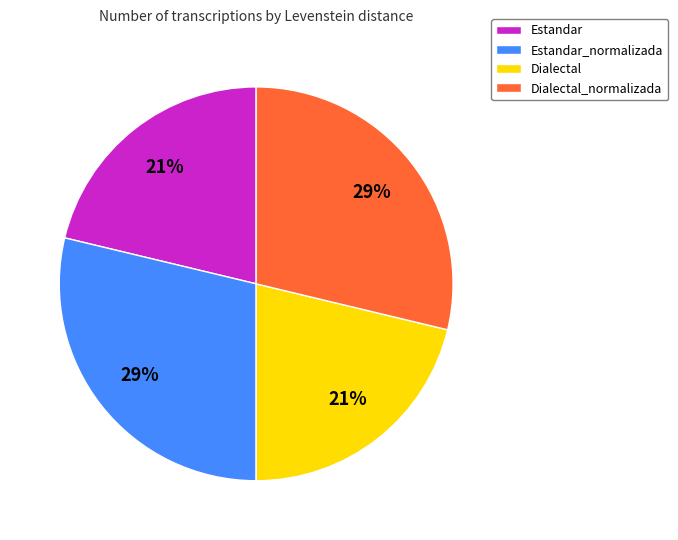

What is the ratio of the value at Dialectal_normalizada to the value at Dialectal?

1.4